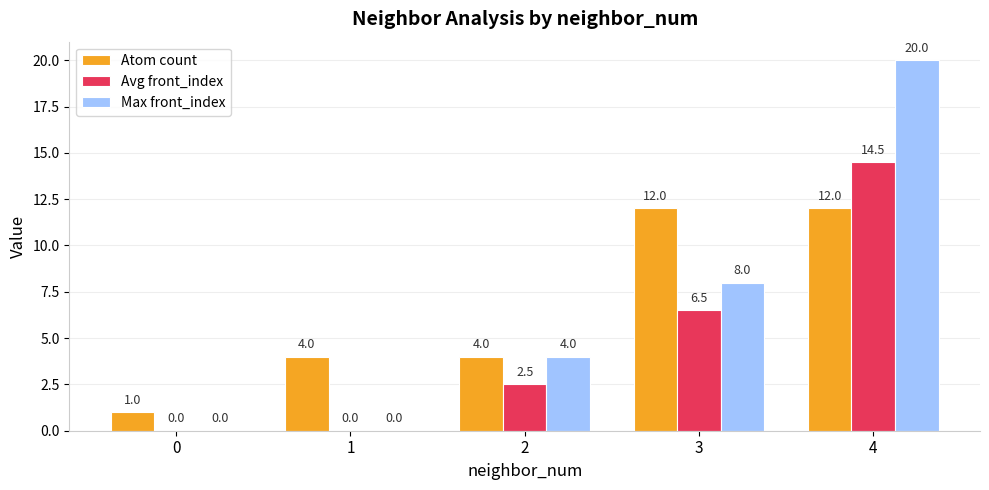

Reading left to right, what are all the values shown in this chart?

Atom count: 1.0	4.0	4.0	12.0	12.0
Avg front_index: 0.0	0.0	2.5	6.5	14.5
Max front_index: 0.0	0.0	4.0	8.0	20.0